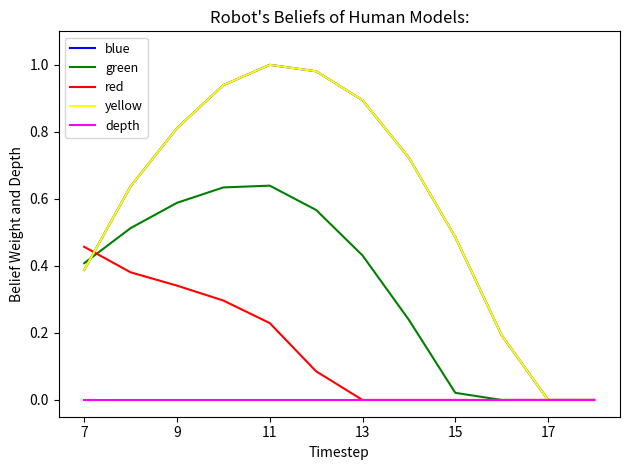

True or false: depth and green intersect in this chart.

False